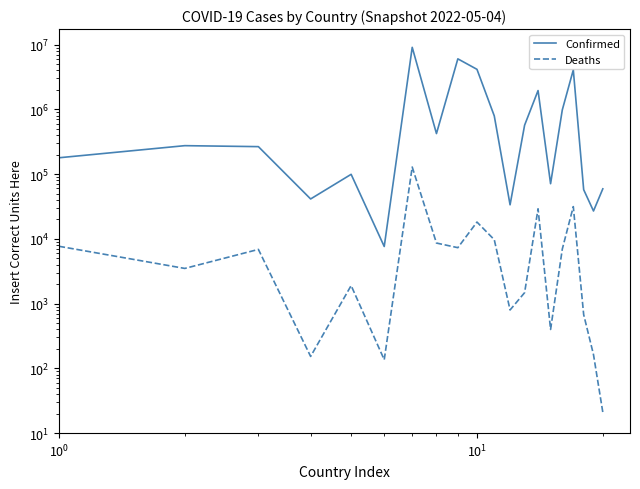

True or false: Deaths and Confirmed cross at least once.

False